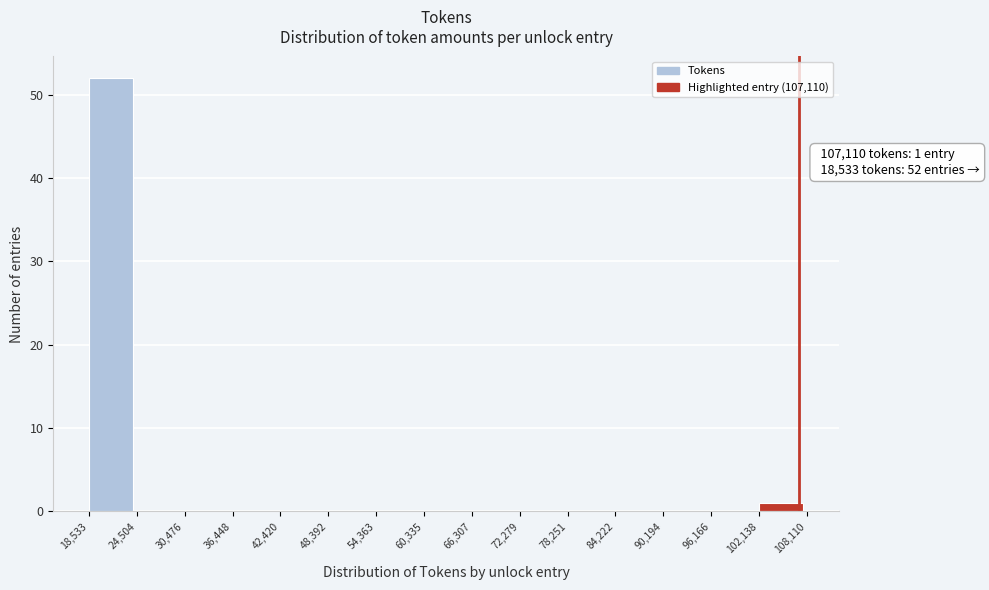

Which range on the x-axis has the tallest bar?

18,533 to 24,504